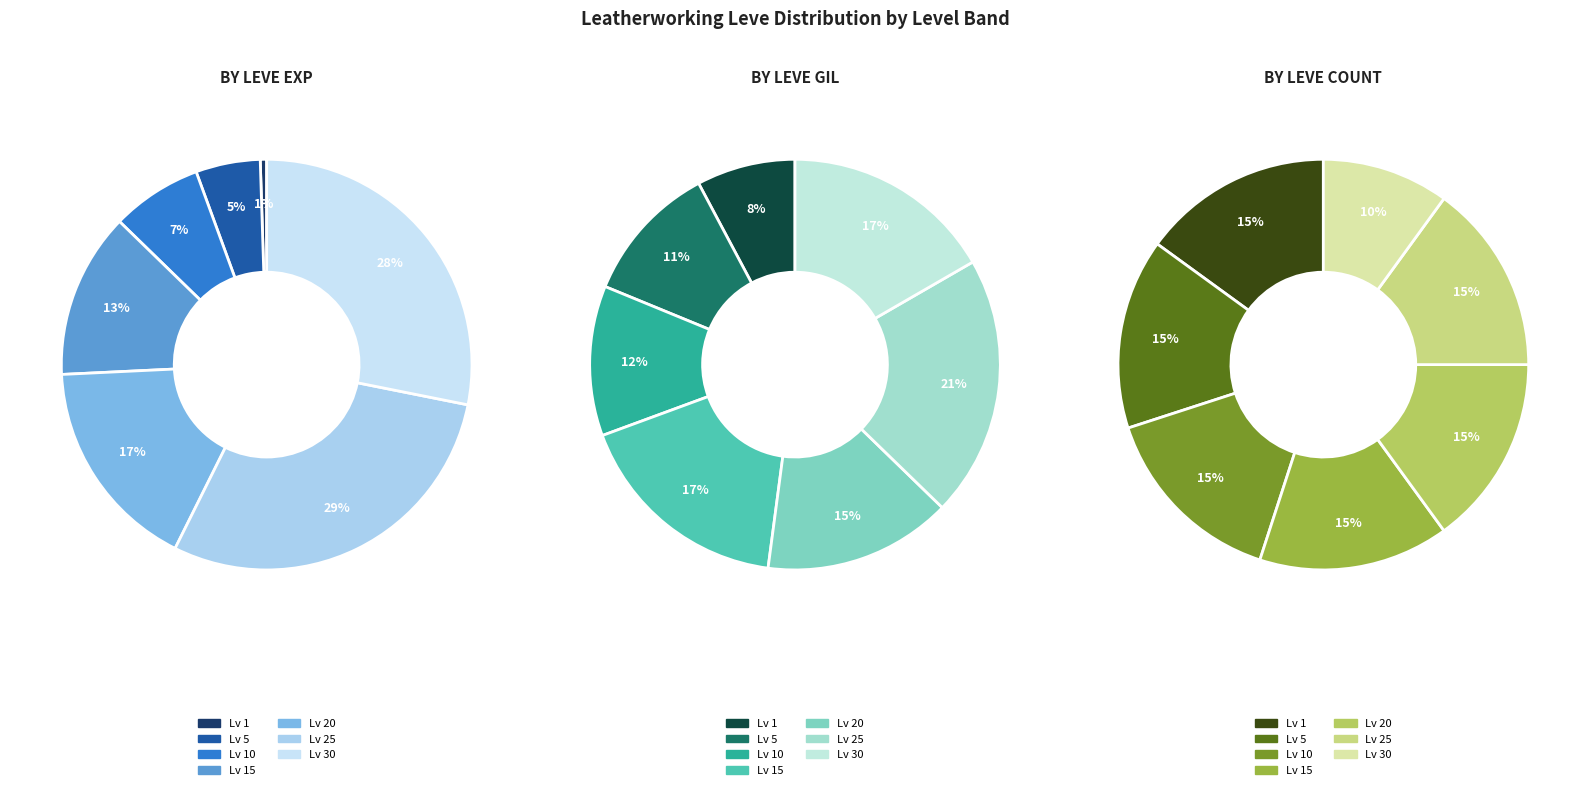

How many slices are in this pie chart?

7